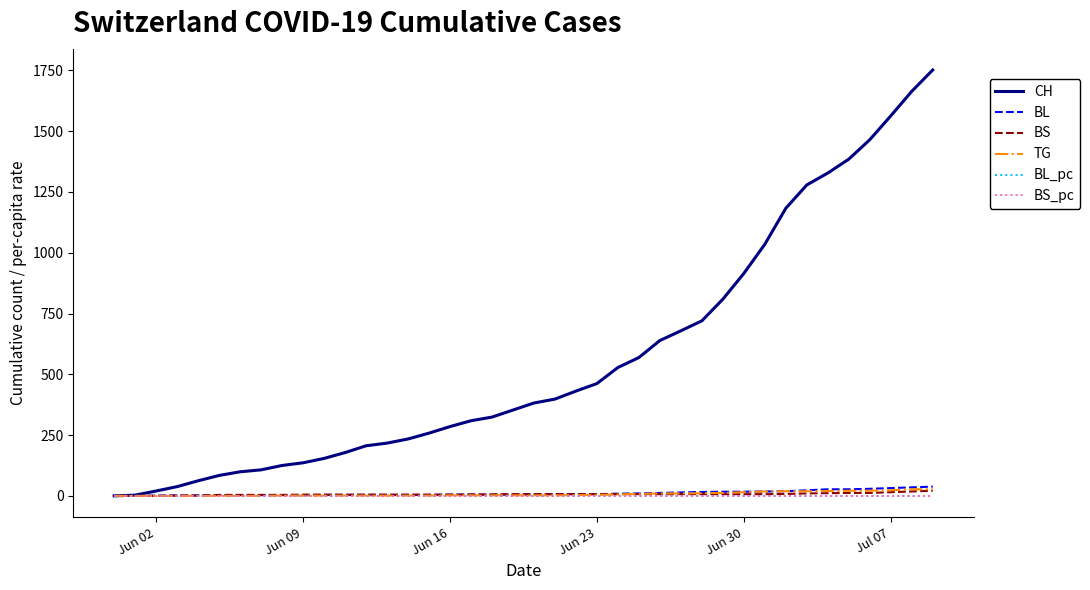

What is the maximum value shown in the chart?

1752.0